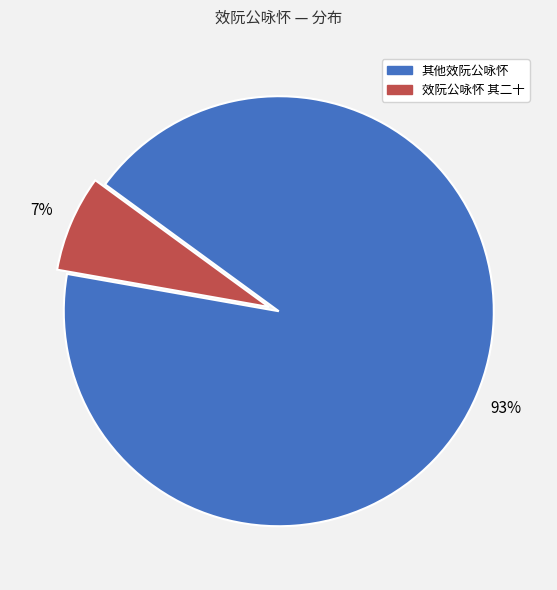

To the nearest percent, what is the average slice percentage?

50%